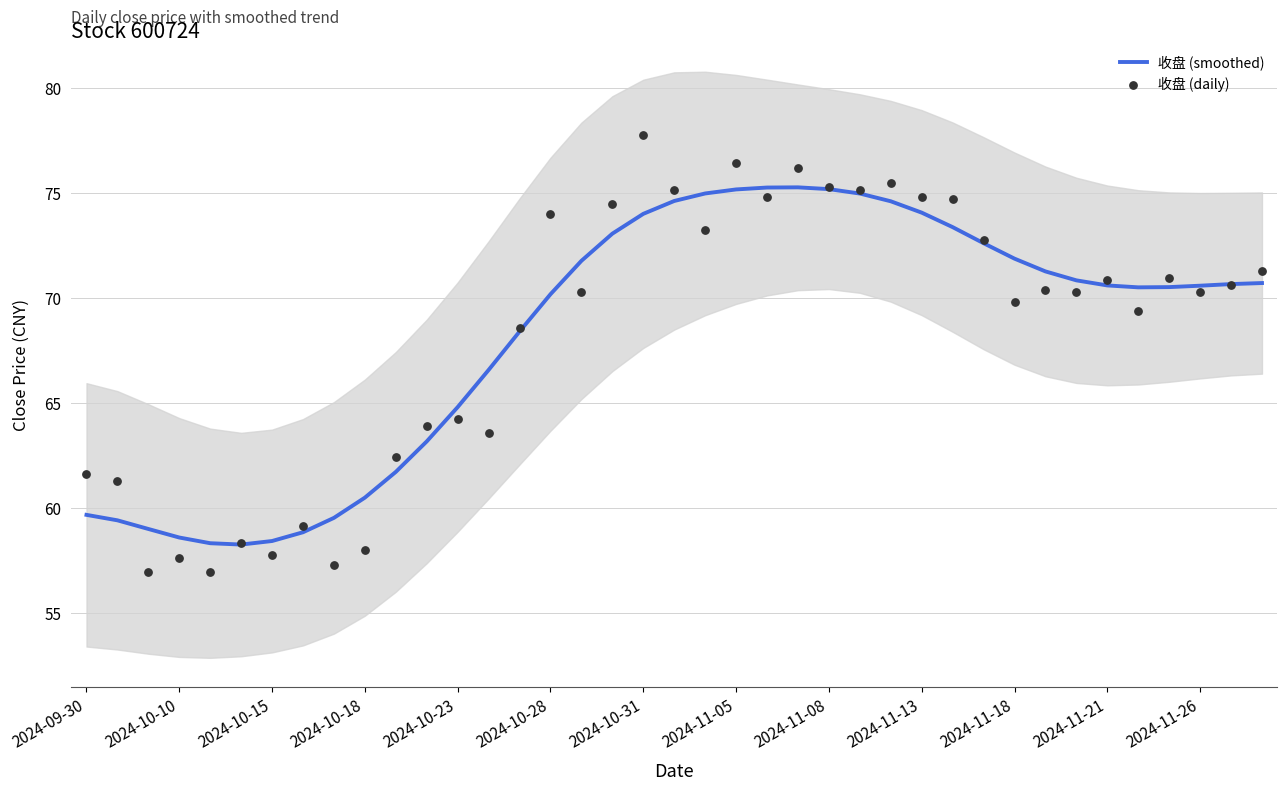

The 收盘 (smoothed) series shows 74.0 at 2024-11-13. True or false?

True